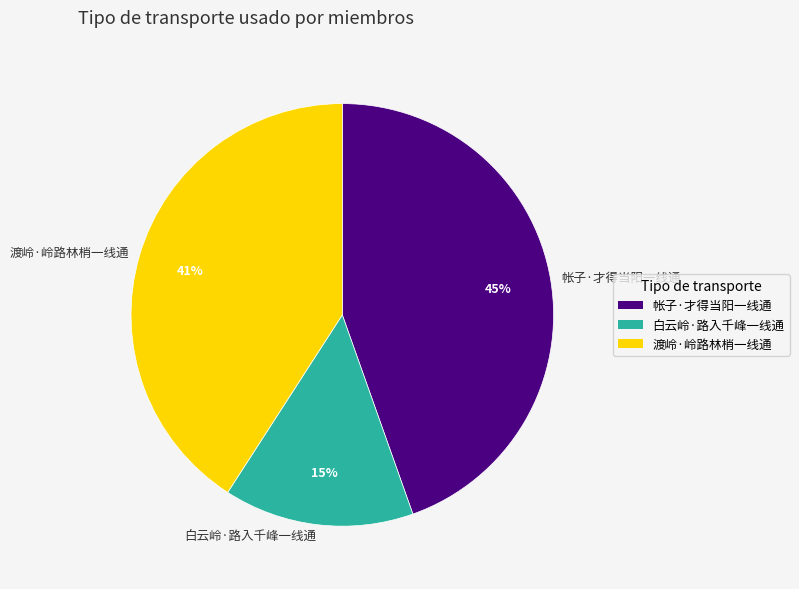

Which slice is the smallest?

白云岭·路入千峰一线通